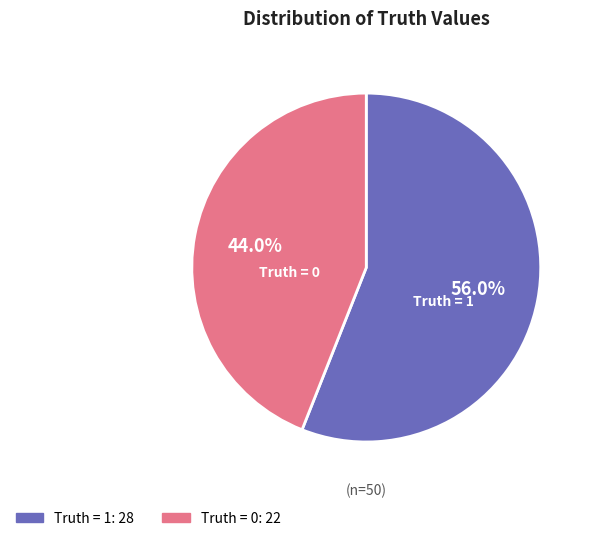

What percentage do Truth = 1 and Truth = 0 together represent?

100.0%